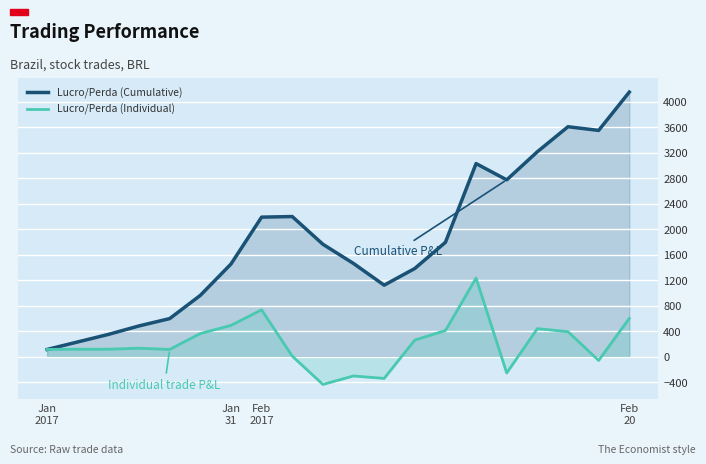

List the series in order of their overall mean, highest first.

Lucro/Perda (Cumulative), Lucro/Perda (Individual)